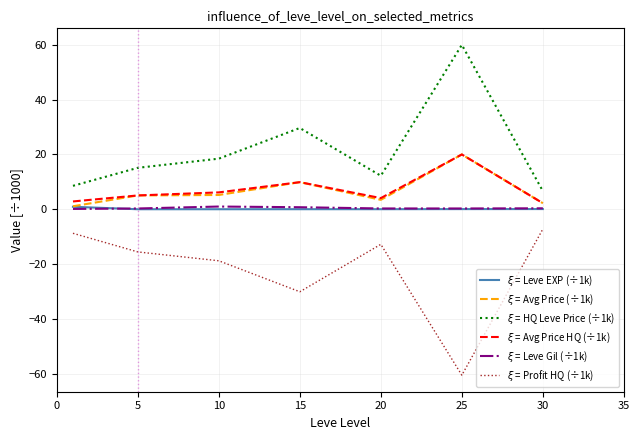

True or false: $\xi$ = HQ Leve Price (÷1k) and $\xi$ = Profit HQ (÷1k) intersect in this chart.

False